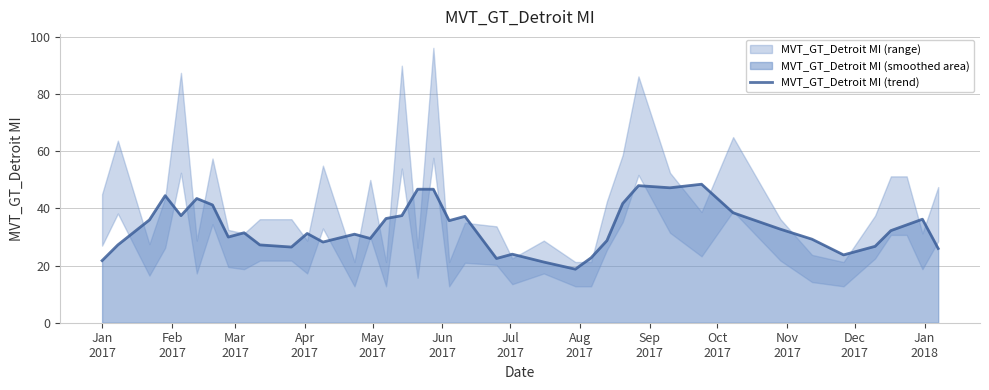

What is the lowest value of the MVT_GT_Detroit MI (trend) series?

18.8